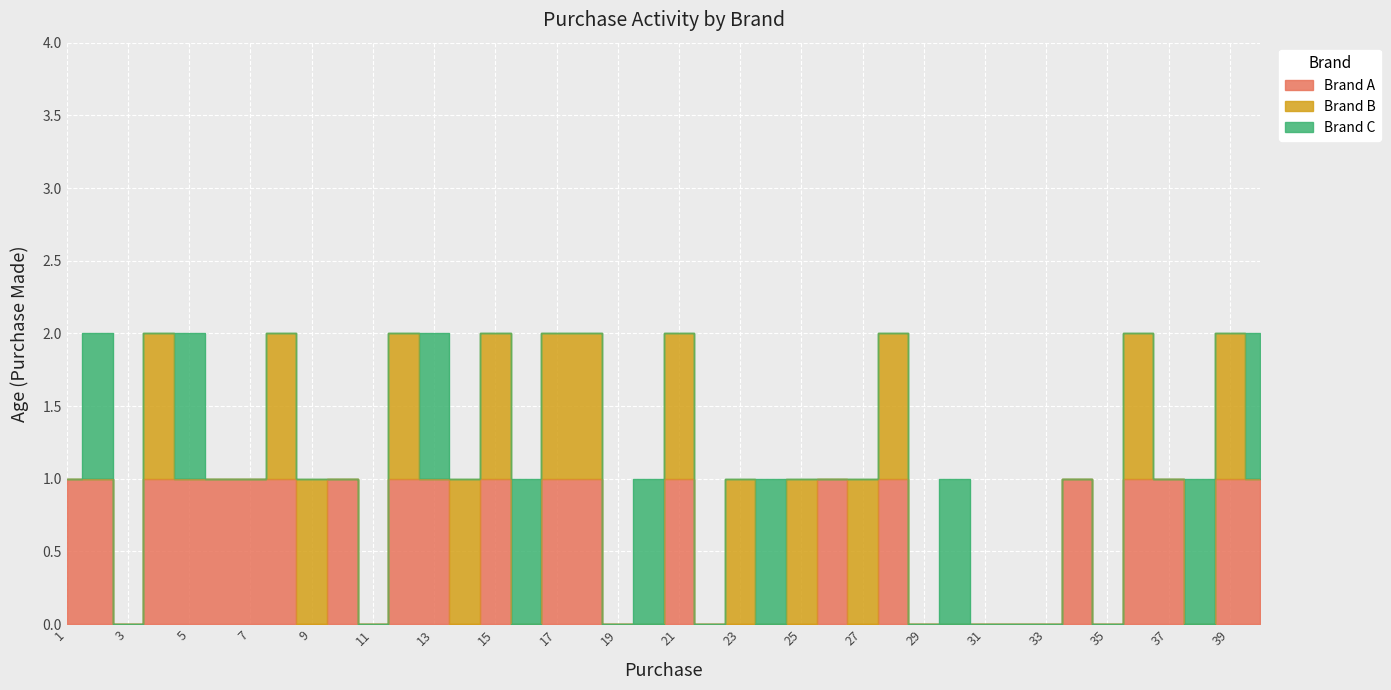

What are all the series names shown in the legend?

Brand A, Brand B, Brand C